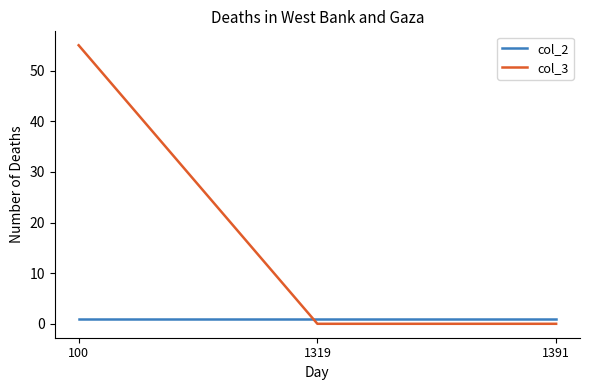

Which category has the highest value across all series?

100